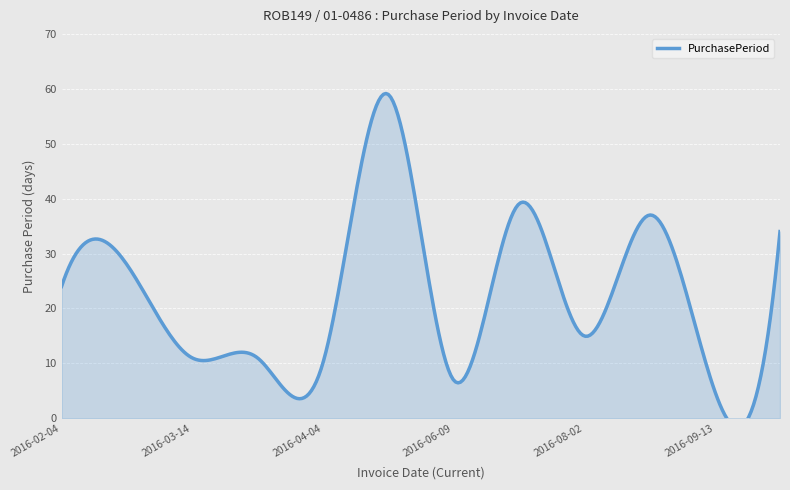

What is the average value?

23